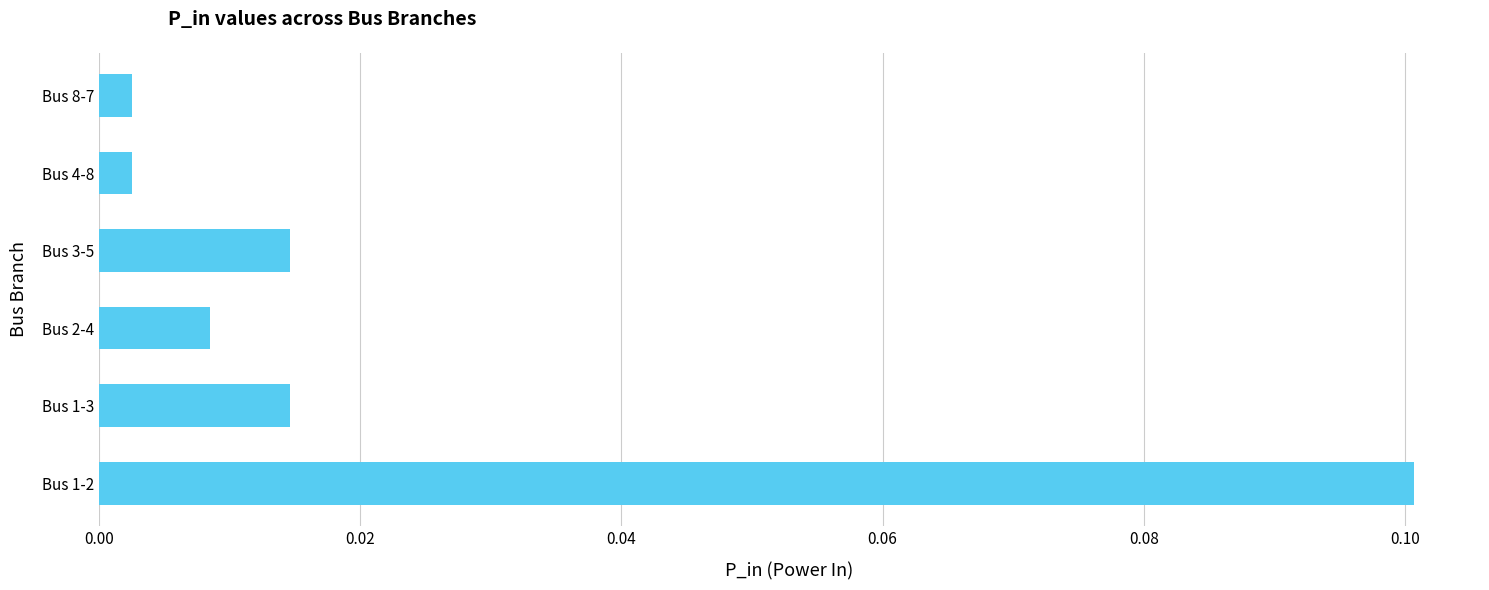

Which label corresponds to the largest value in the chart?

Bus 1-2